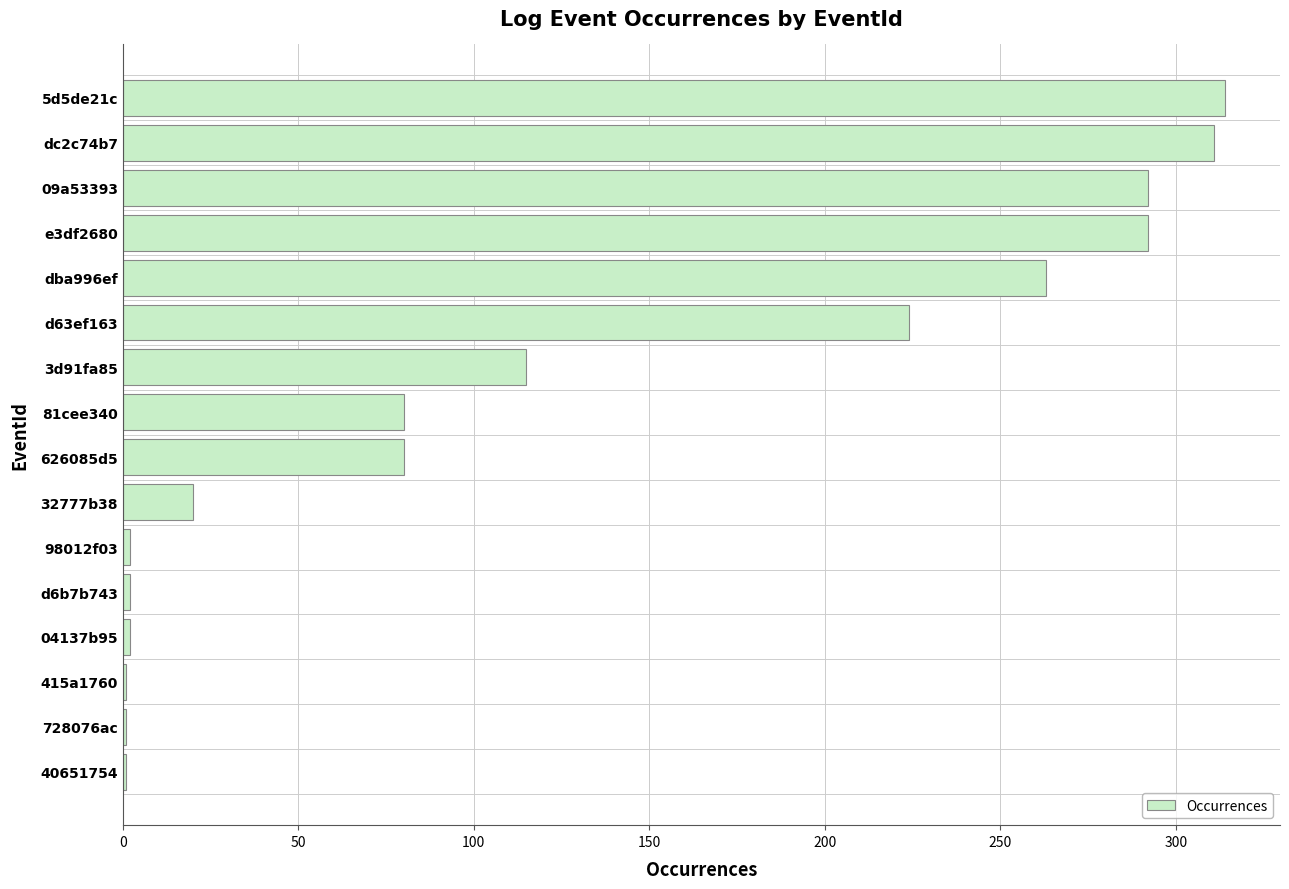

At which label is the value closest to 157?

3d91fa85